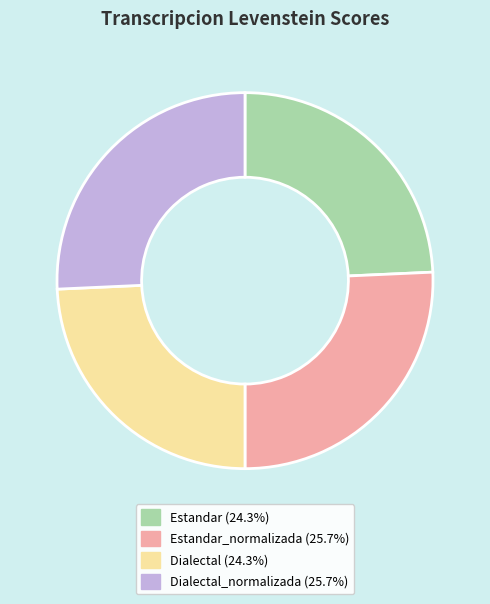

Is there any slice that represents more than half of the pie?

No